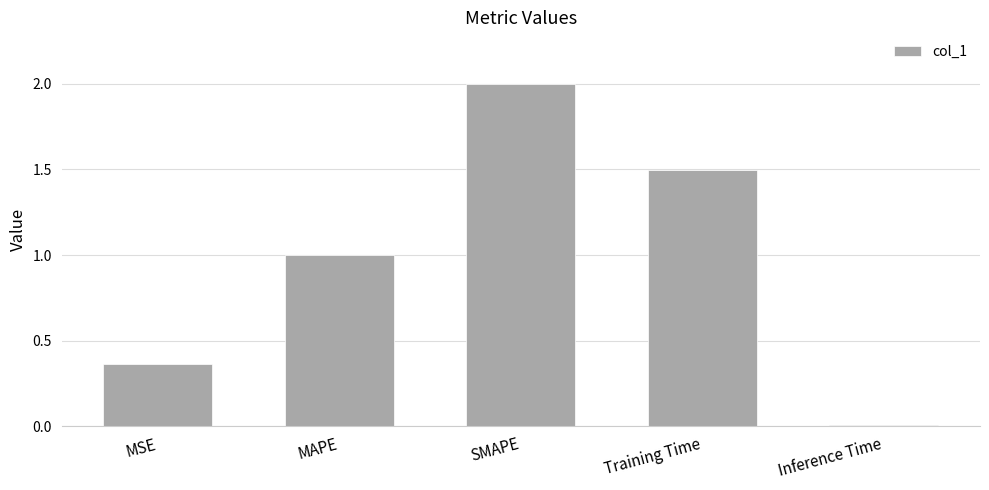

True or false: the data shows 1.0 at MAPE.

True